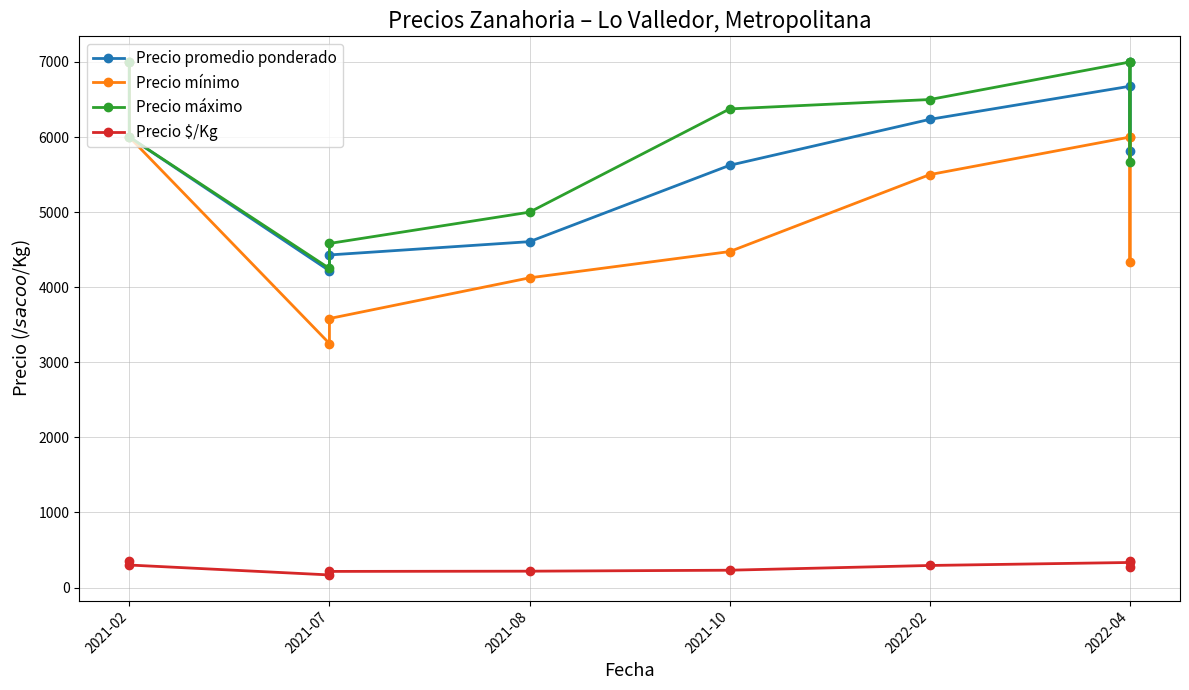

At which category does the chart reach its peak across all series?

2021-02